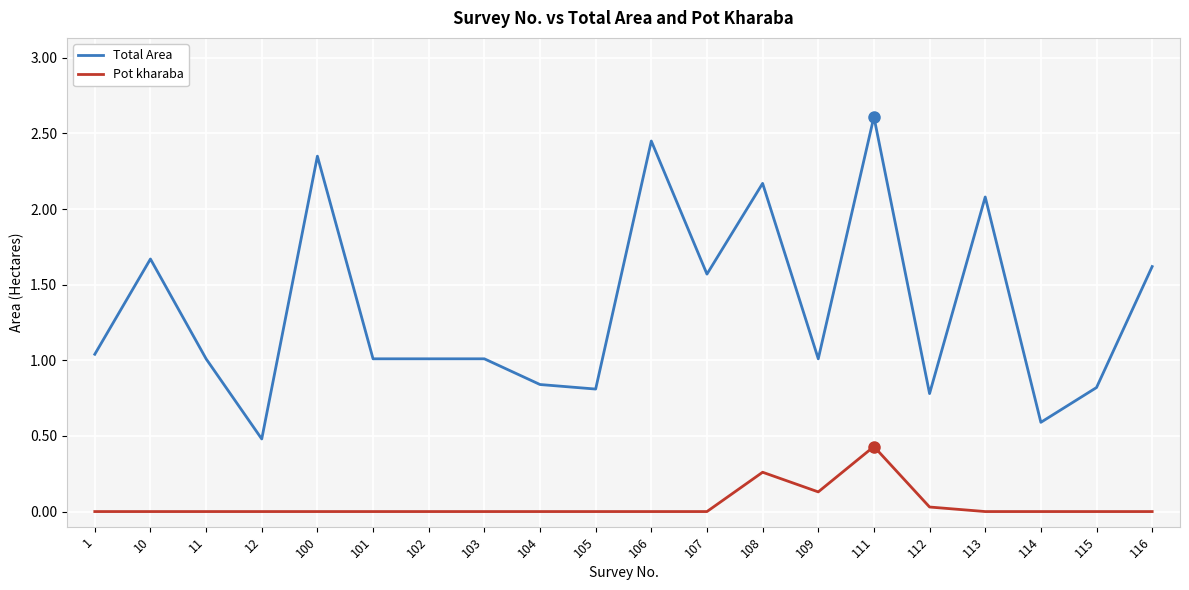

True or false: Total Area and Pot kharaba intersect in this chart.

False